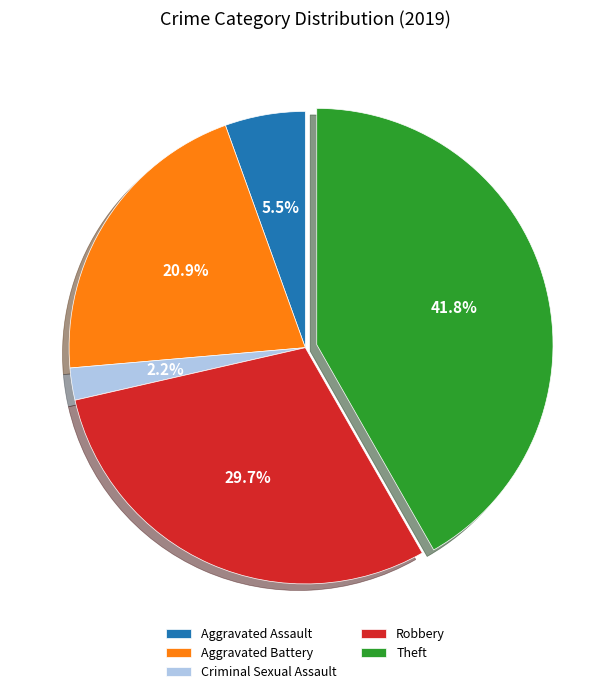

To the nearest percent, what is the difference between the Robbery and Theft slice percentages?

12%